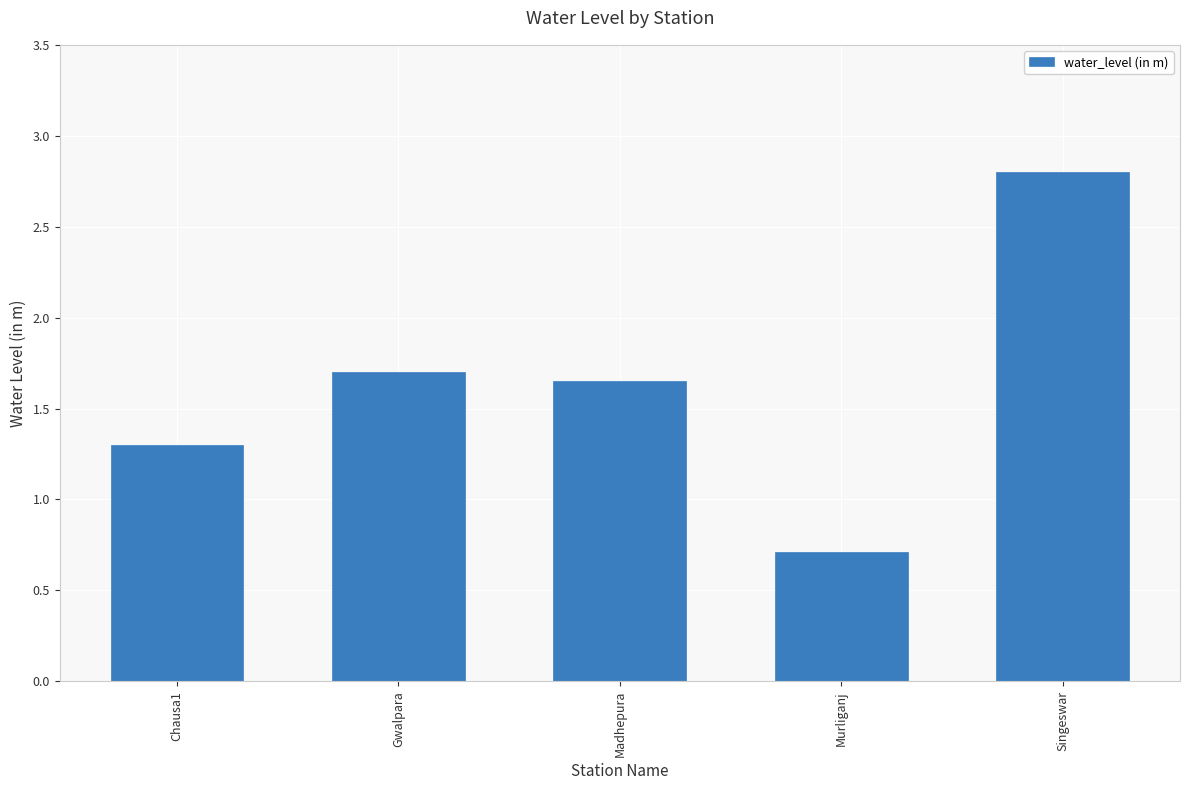

Count the values in the range 1 to 2.

3